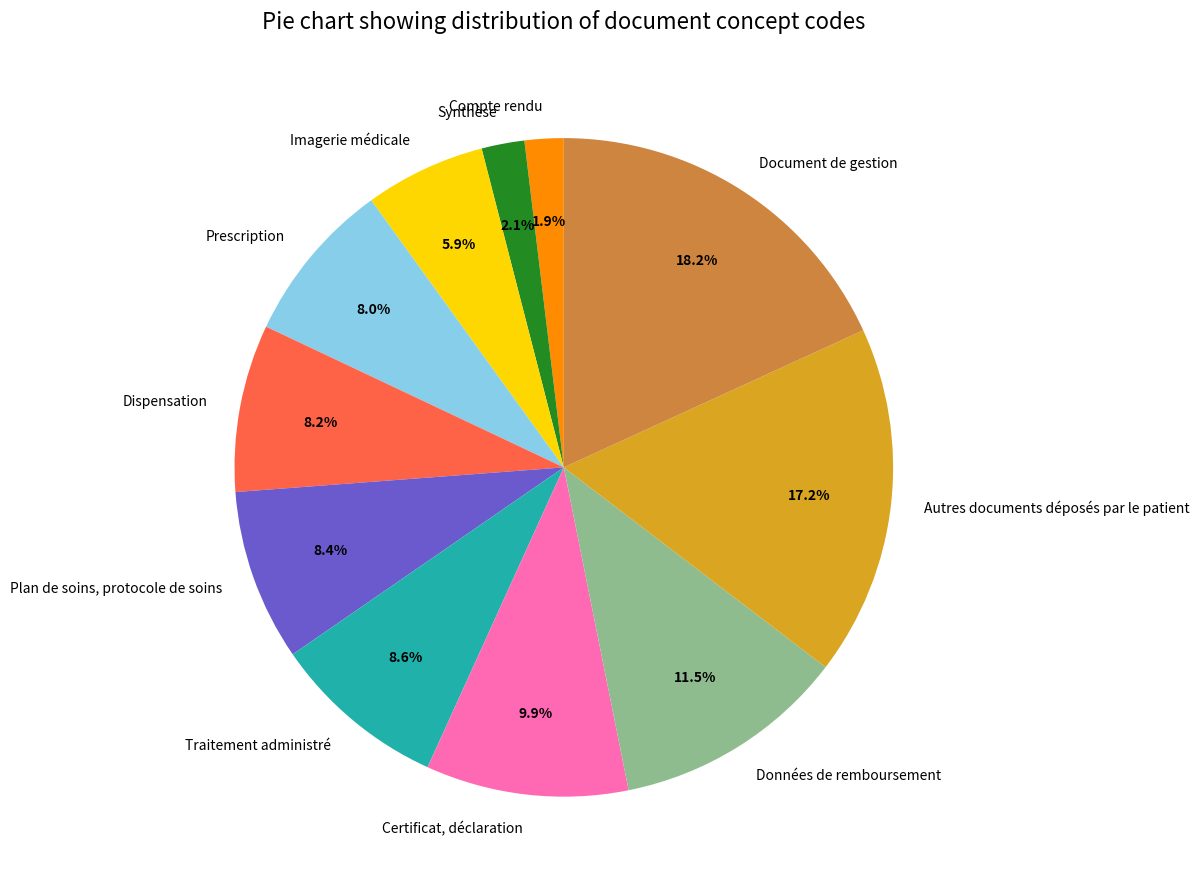

Which category has the biggest portion of the pie?

Document de gestion